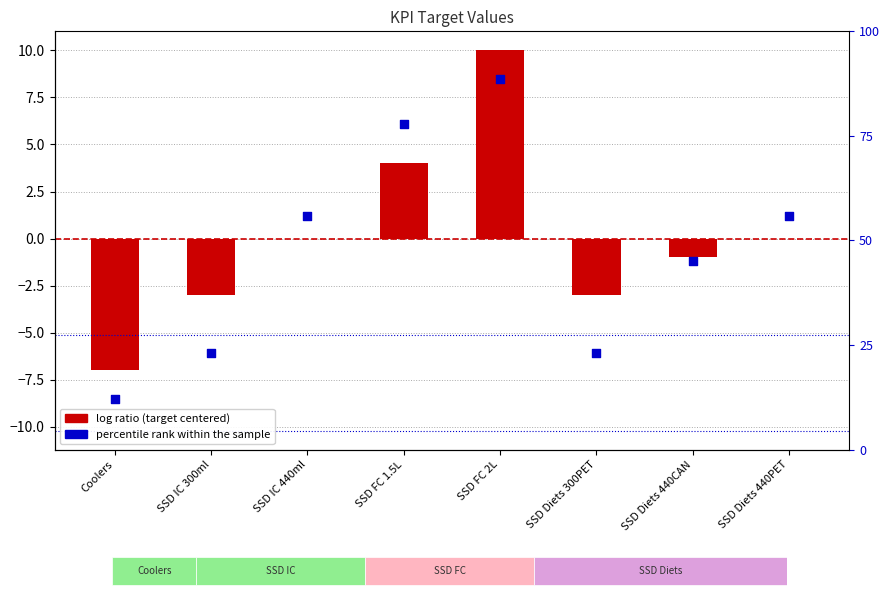

Is the value of Target (centered) at SSD Diets 440CAN greater than the value of Percentile rank within sample at SSD Diets 440PET?

No